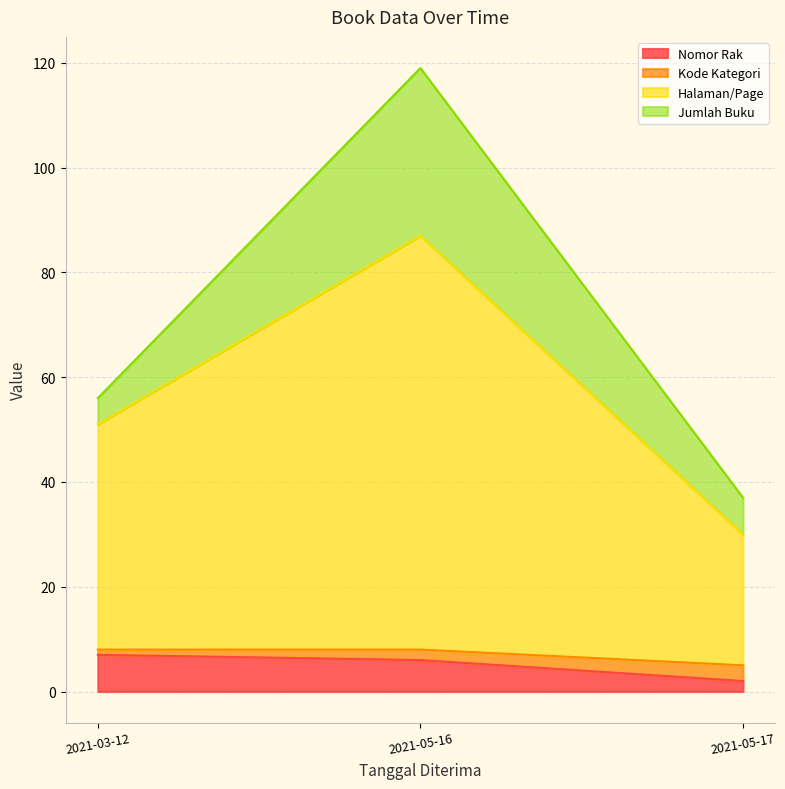

Which has a higher value, 2021-05-16 or 2021-05-17?

2021-05-16